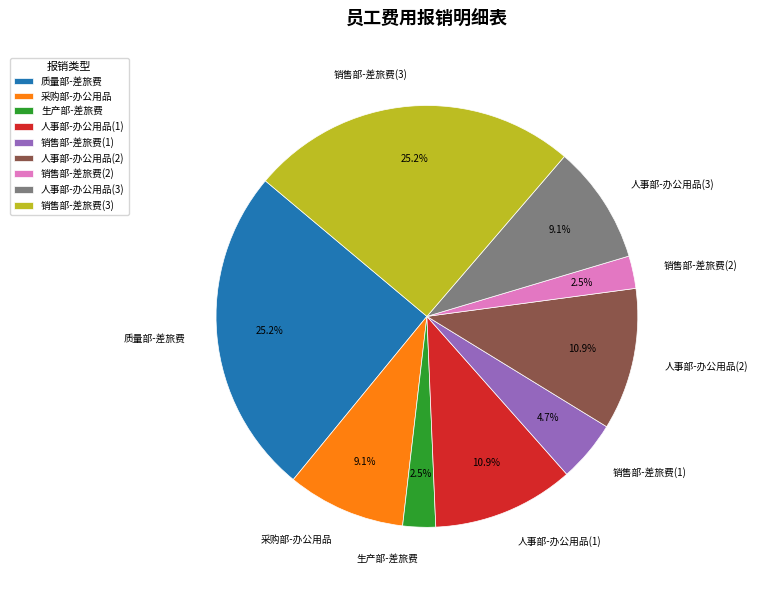

To the nearest percent, what is the difference between the 质量部-差旅费 and 人事部-办公用品(1) slice percentages?

14%